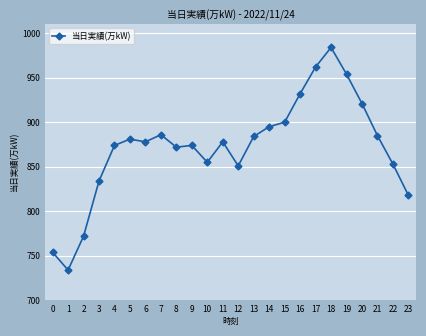

Approximately how many times larger is the value at 8 compared to 21?

1.0